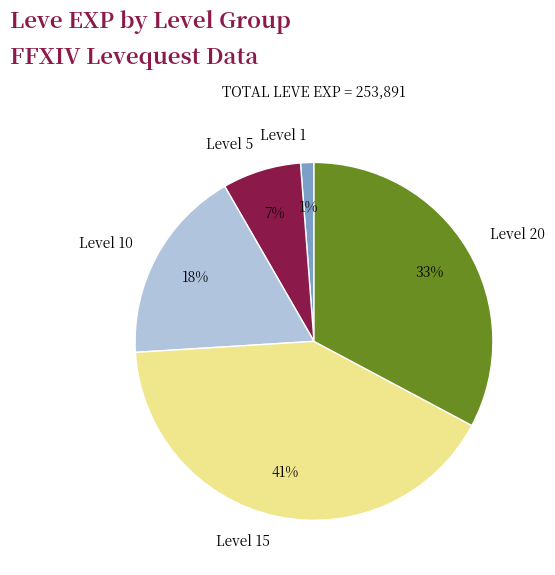

Is it true that Level 20 is 33% of the pie?

True